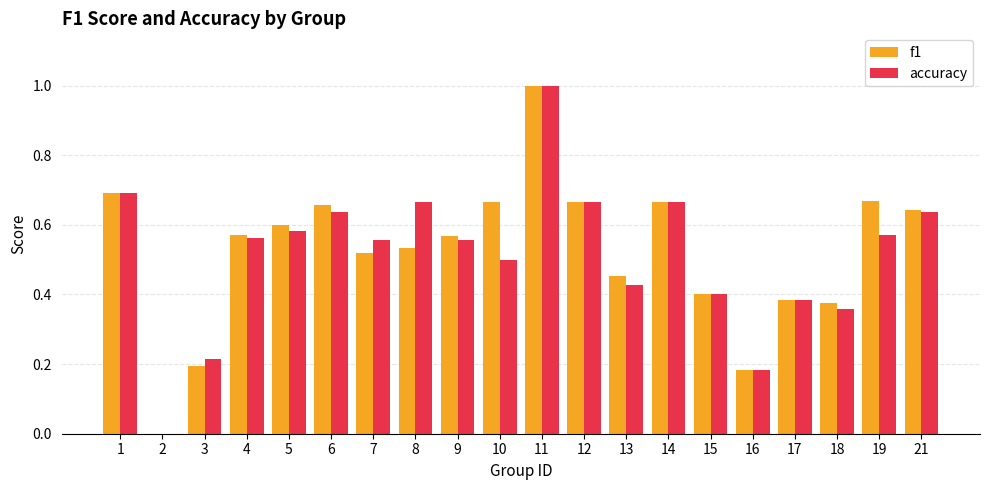

What is the sum of all accuracy values?

10.3